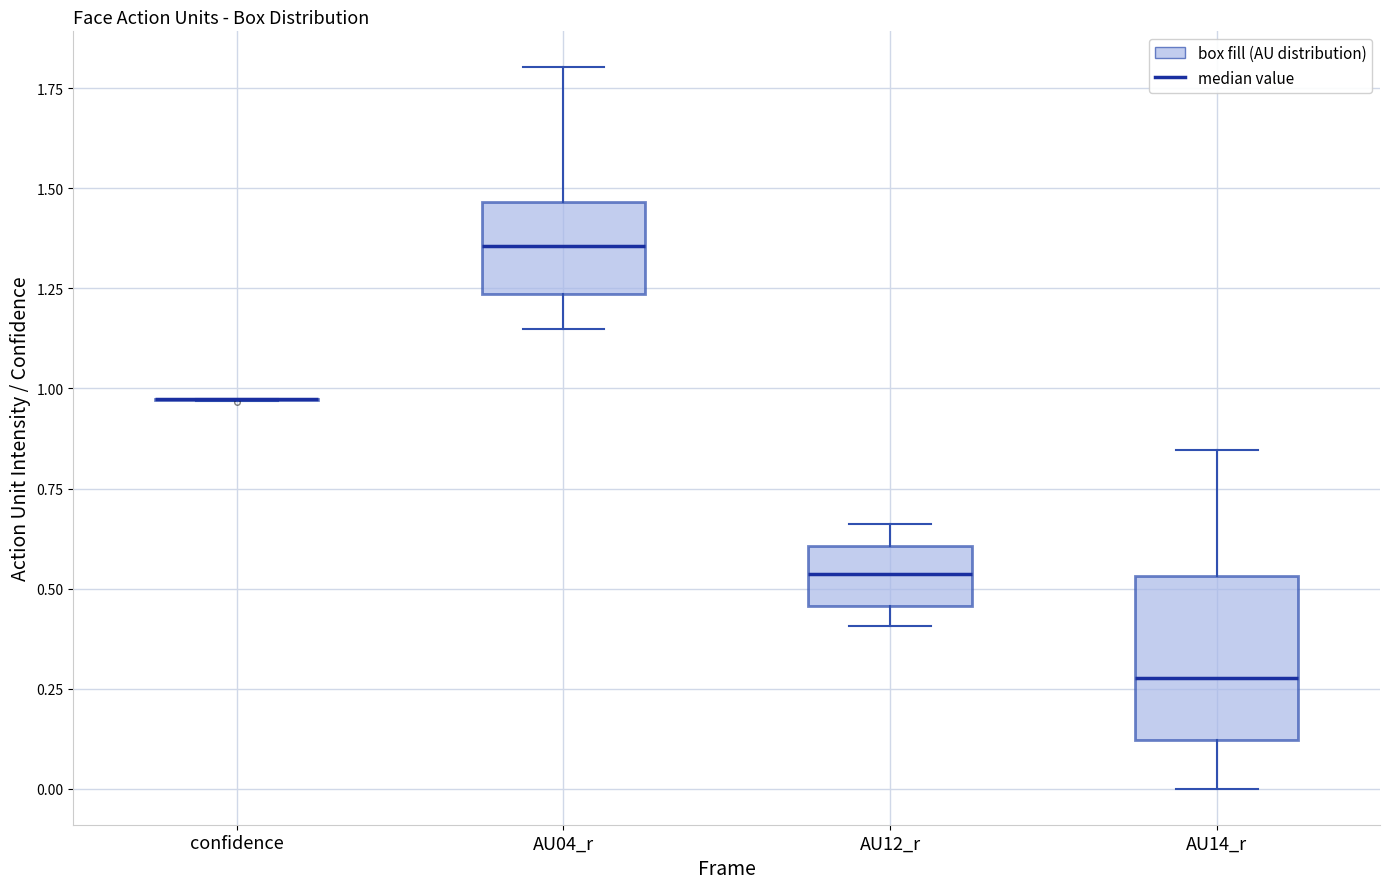

Comparing the boxes themselves (not the whiskers), which one is the tallest?

AU14_r